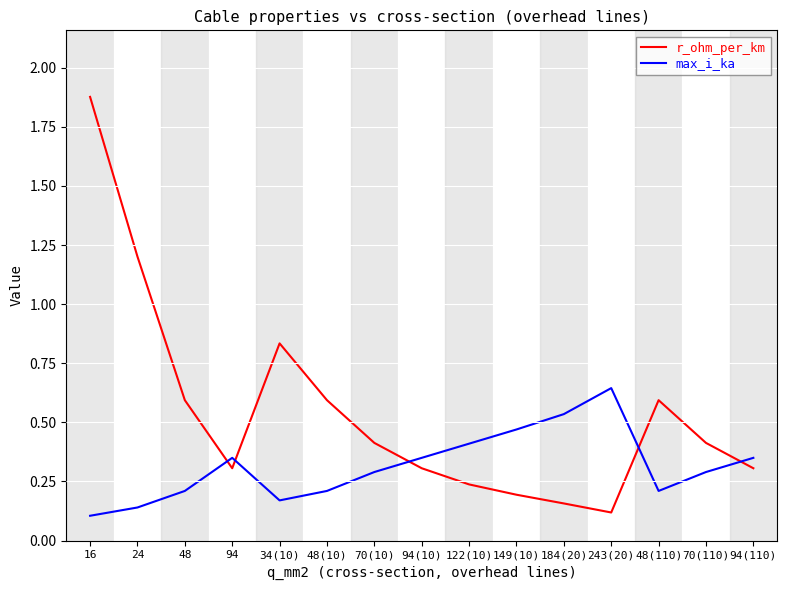

Which series has the largest total across all categories?

r_ohm_per_km